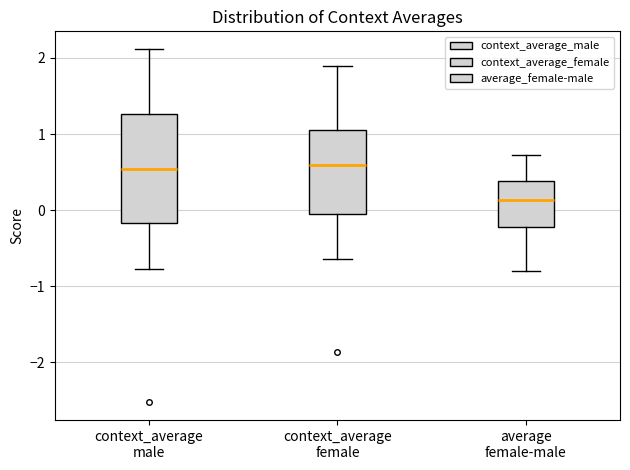

Where does the median line of the box for context_average male sit on the y-axis? The values are not printed on the chart, so give them approximately, as read against the axis.

0.5